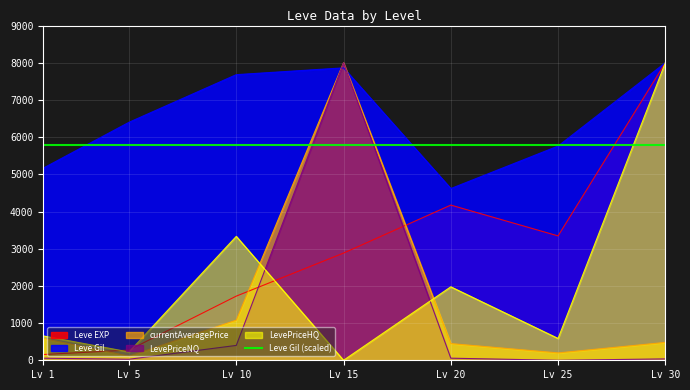

What is the greatest value displayed?

8000.0